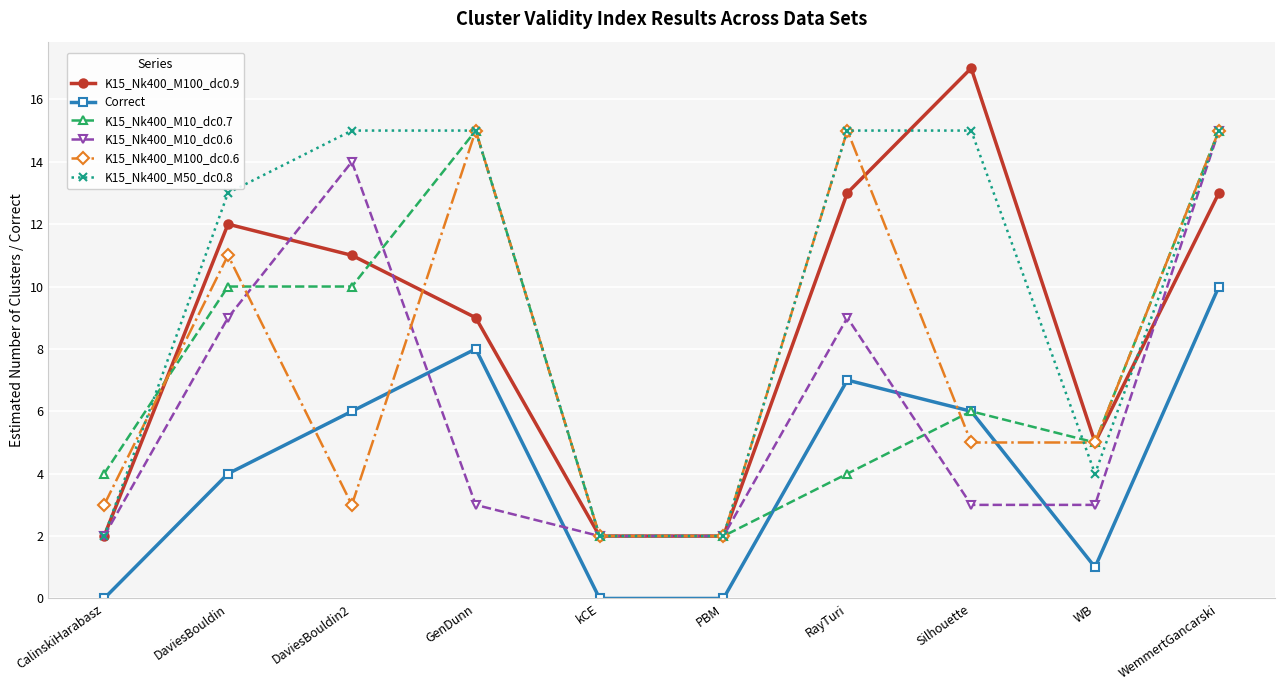

What is the approximate value of K15_Nk400_M10_dc0.6 at WB, to the nearest 5?

5